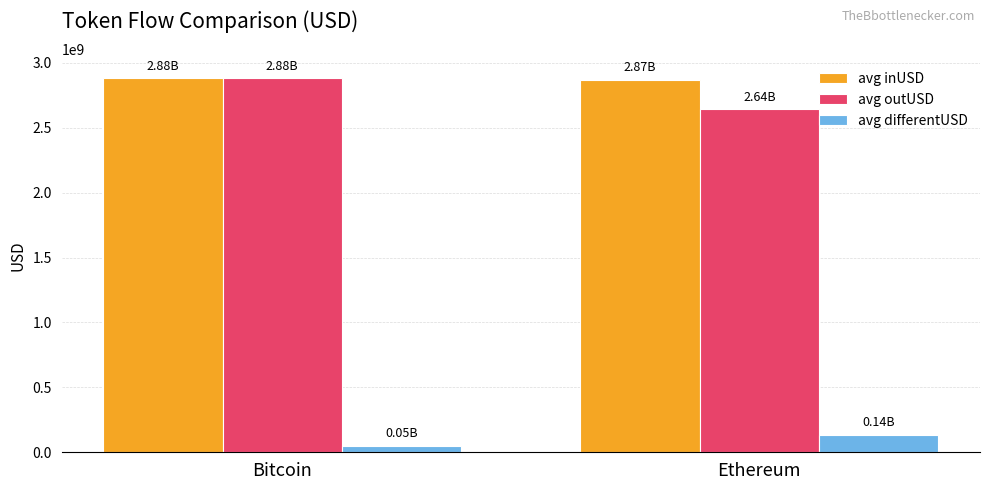

Reading left to right, list all the values displayed in this chart.

avg inUSD: 2882023707.2	2869563180.2
avg outUSD: 2882023707.2	2640922196.9
avg differentUSD: 48085508.2	135567255.2